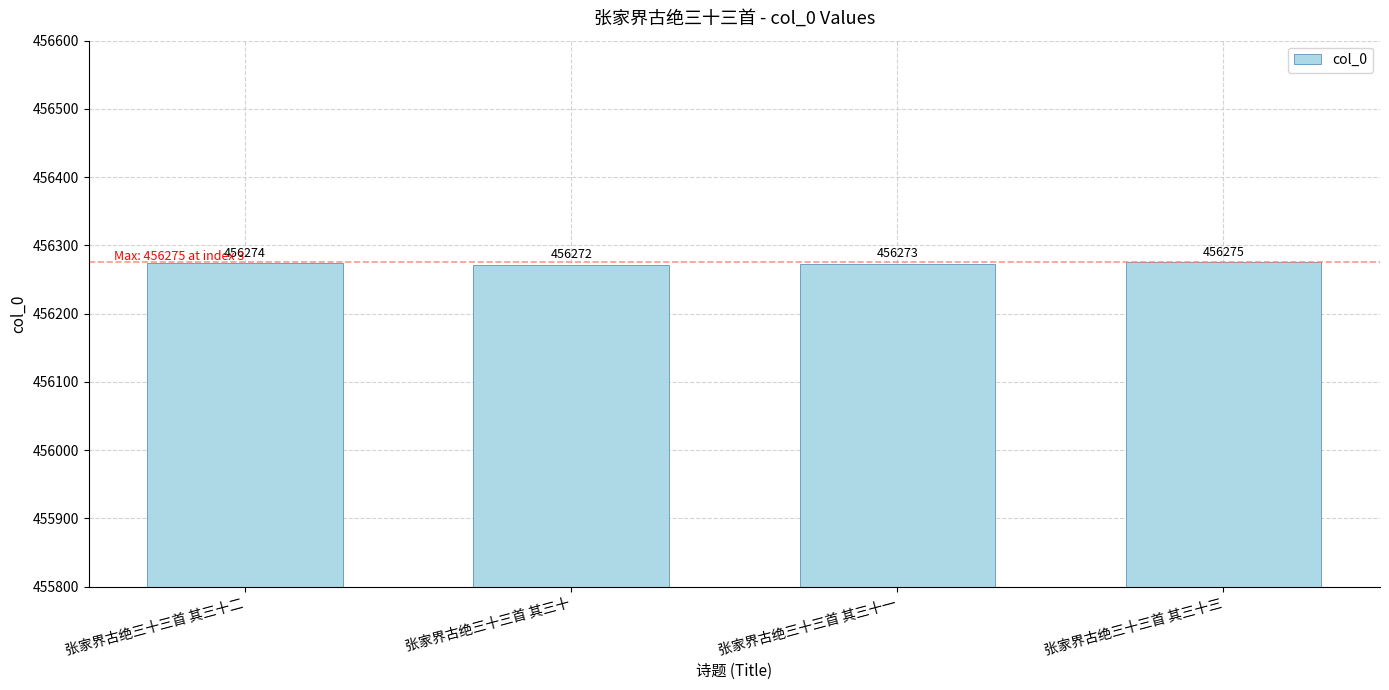

What position from the left is 张家界古绝三十三首 其三十一?

3